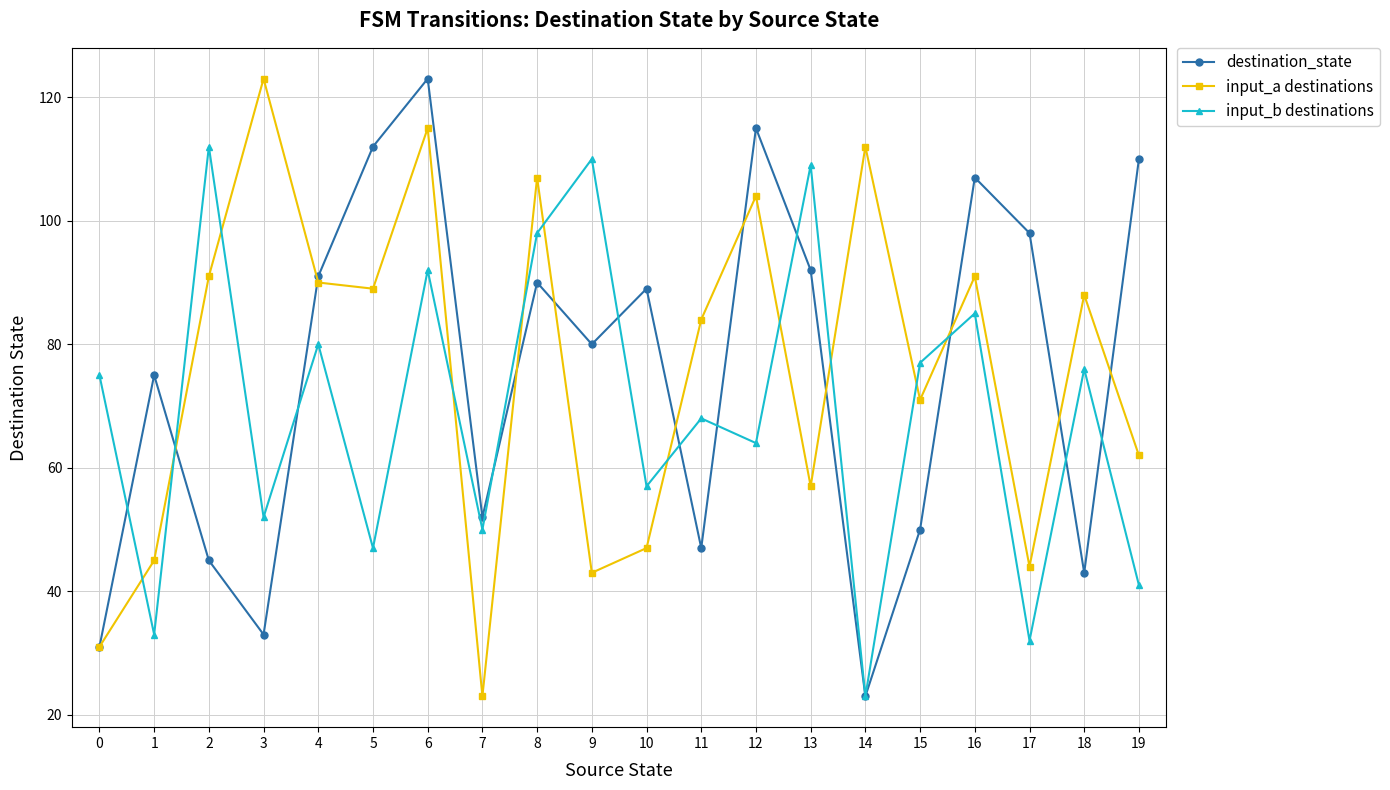

At which label is destination_state closest to 73?

1